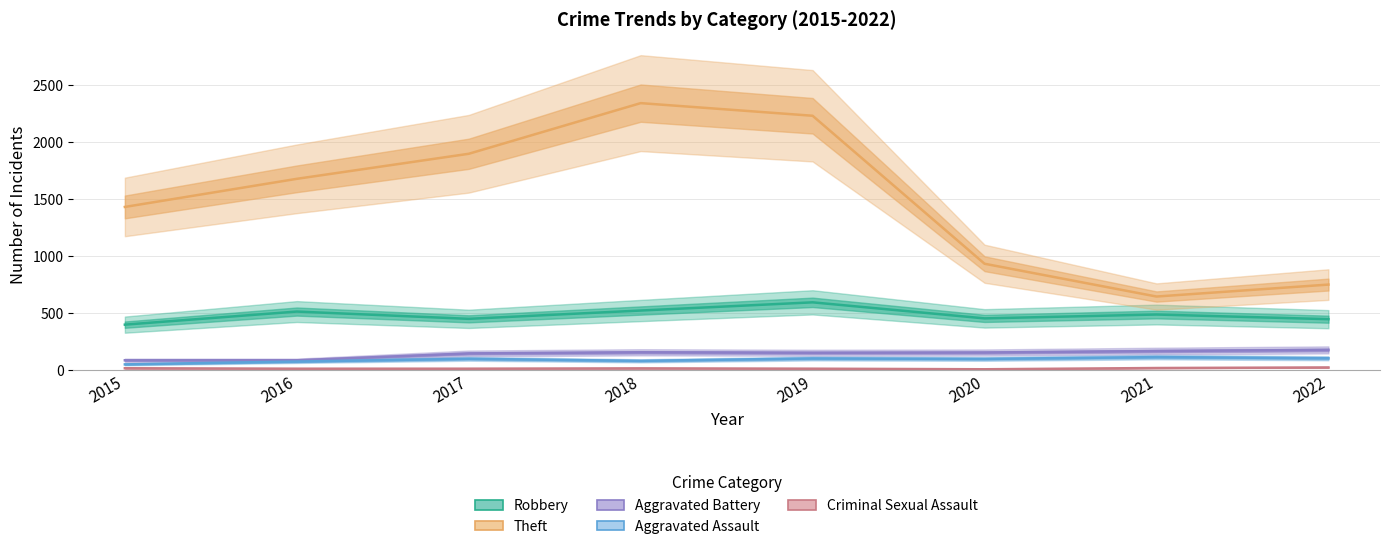

True or false: Aggravated Battery and Robbery intersect in this chart.

False